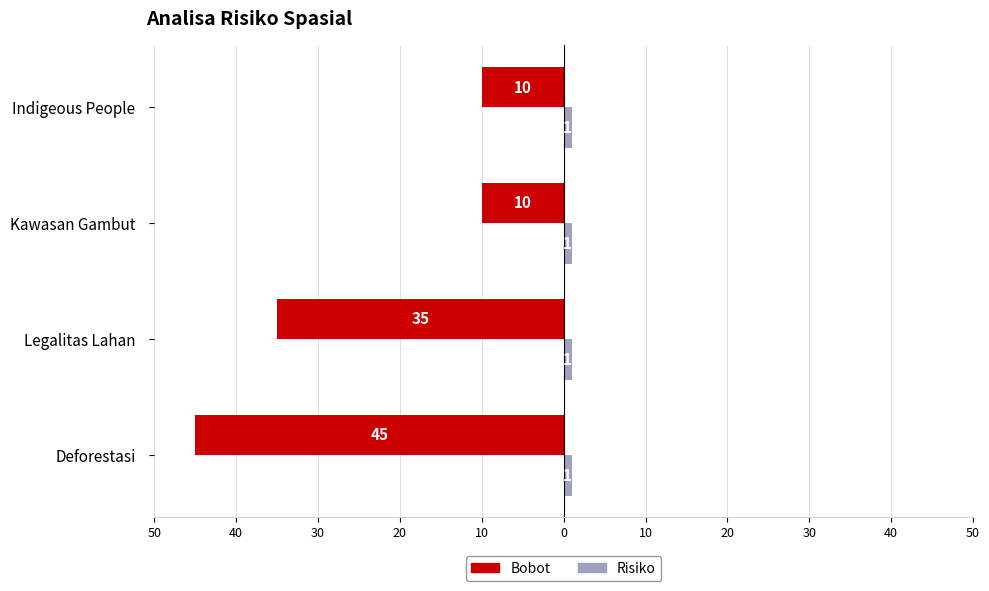

What are all the series names shown in the legend?

Bobot, Risiko